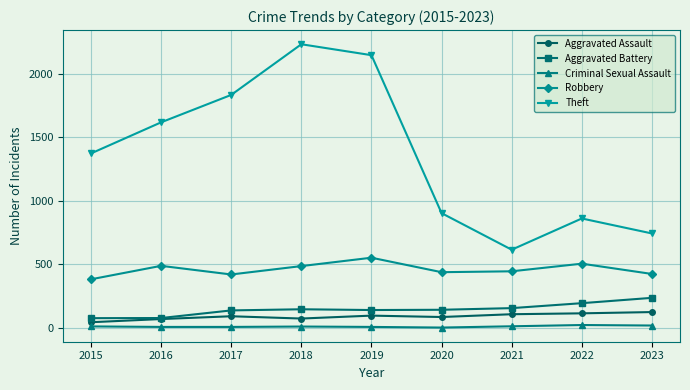

The value of Aggravated Battery at 2015 is 77. True or false?

True